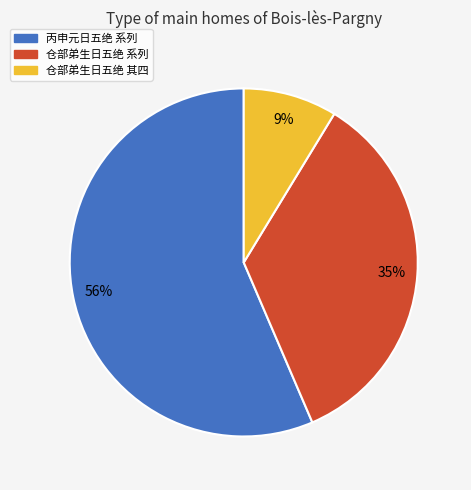

To the nearest percent, what is the average slice percentage?

33%